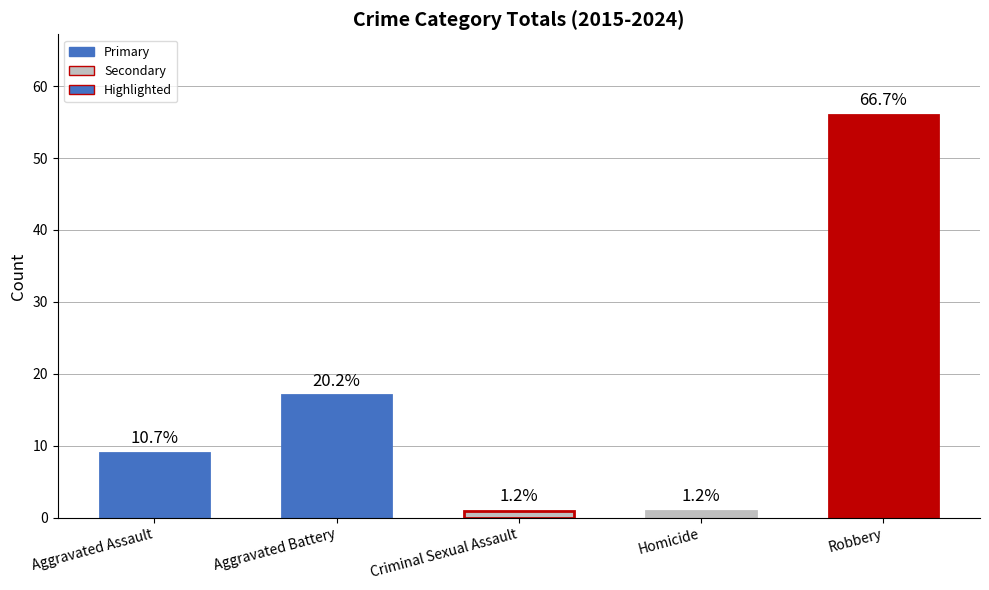

Reading left to right, transcribe all the data shown in this chart.

Aggravated Assault=9	Aggravated Battery=17	Criminal Sexual Assault=1	Homicide=1	Robbery=56